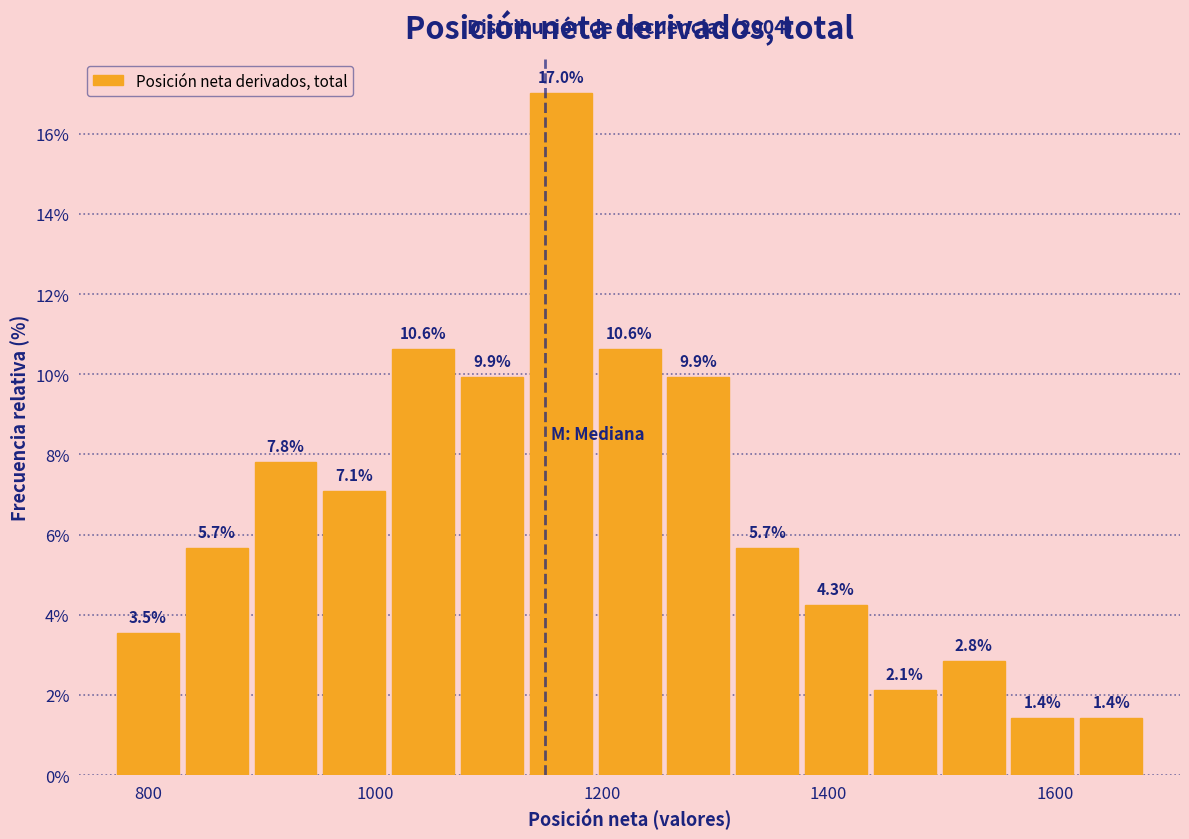

Read against the x-axis, roughly where is the centre of the tallest bar?

1160